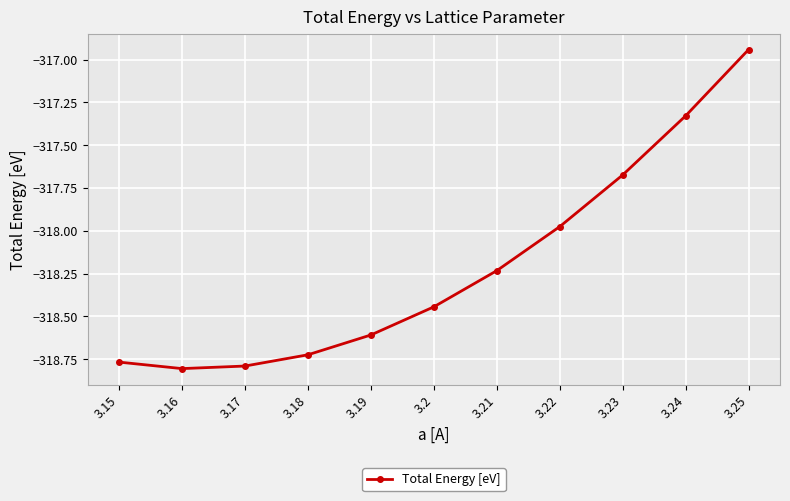

Between 3.16 and 3.24, which is larger?

3.24